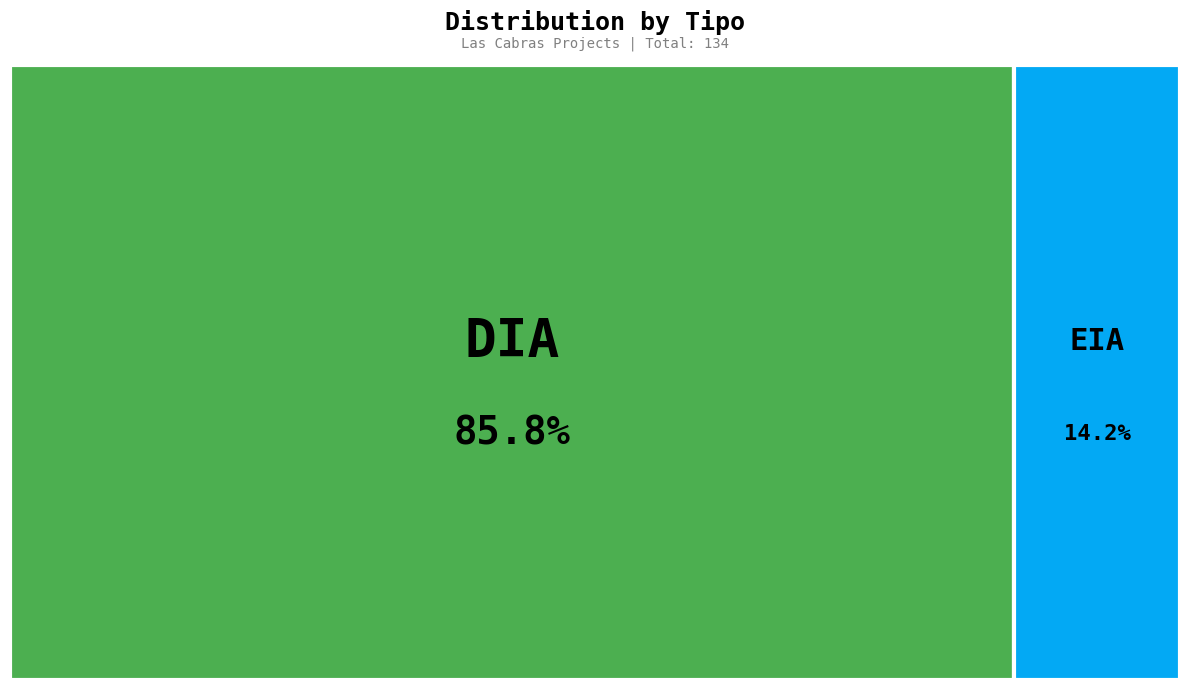

Rank the categories by value from lowest to highest.

EIA, DIA